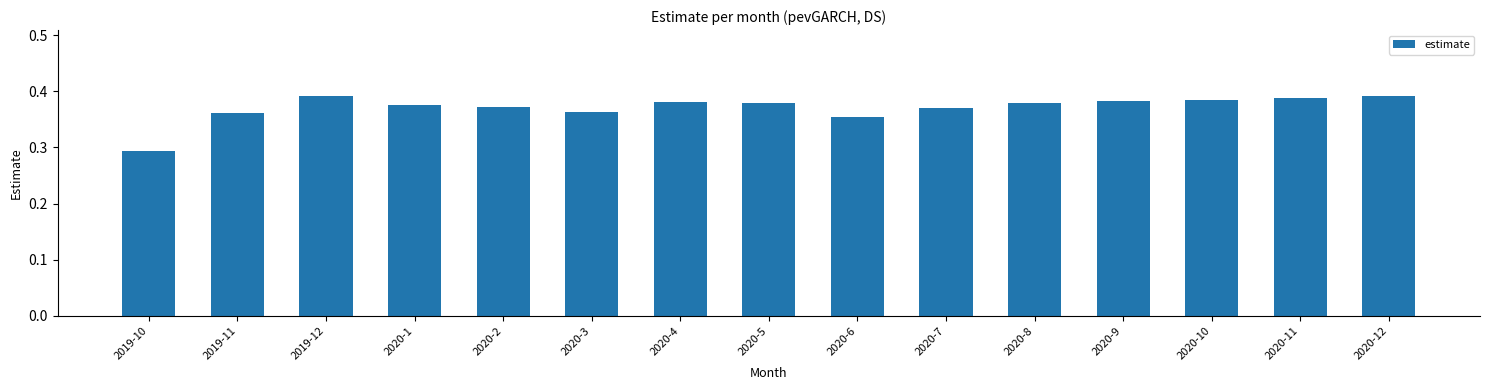

The chart shows a value of 0.6 at 2020-6. True or false?

False